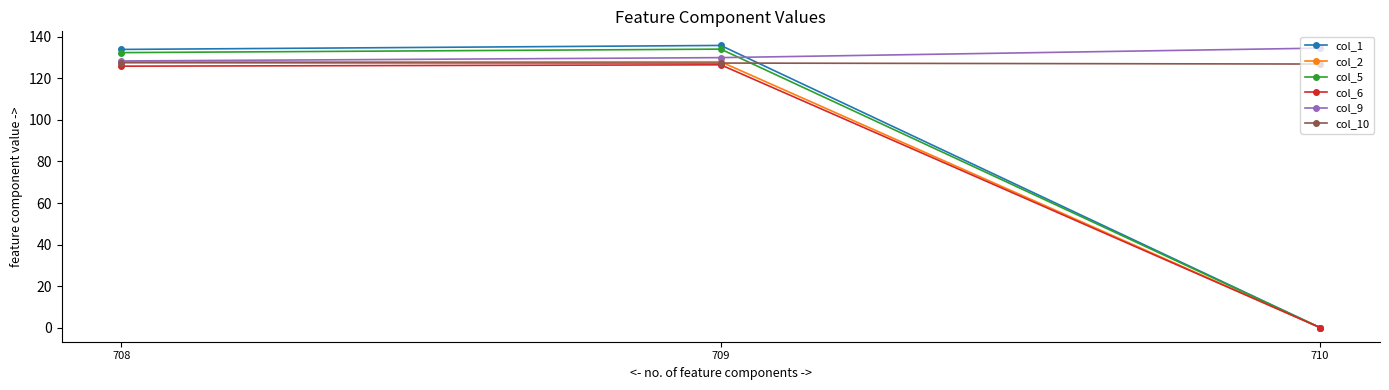

The value of col_10 at 710 is 126.9. True or false?

True